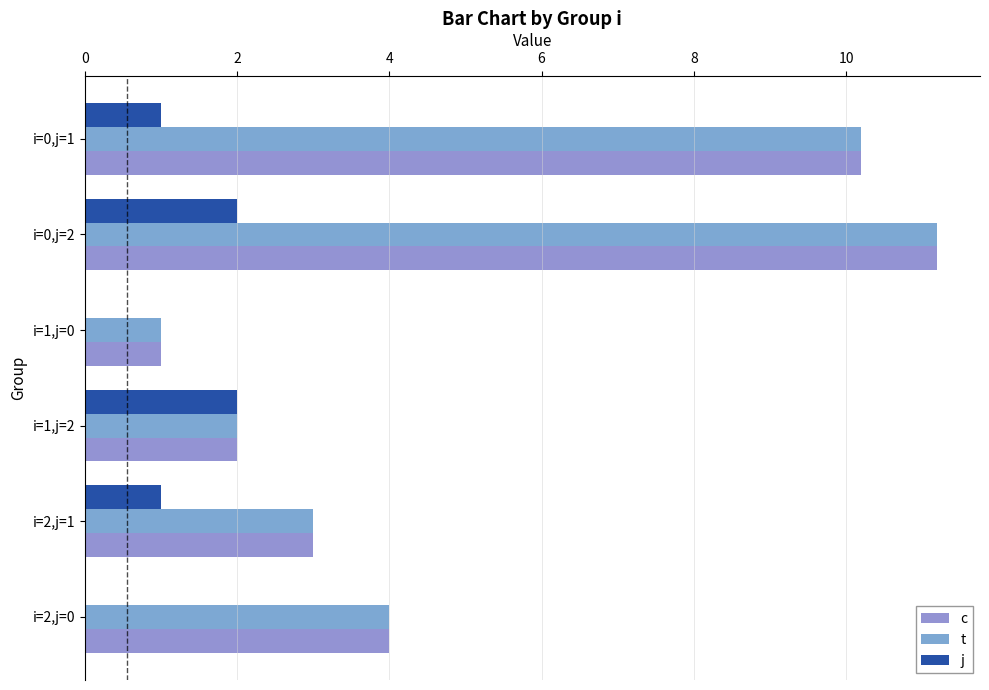

Reading right to left, extract all data points from this chart.

c: 4.0	3.0	2.0	1.0	11.2	10.2
t: 4.0	3.0	2.0	1.0	11.2	10.2
j: 0.0	1.0	2.0	0.0	2.0	1.0